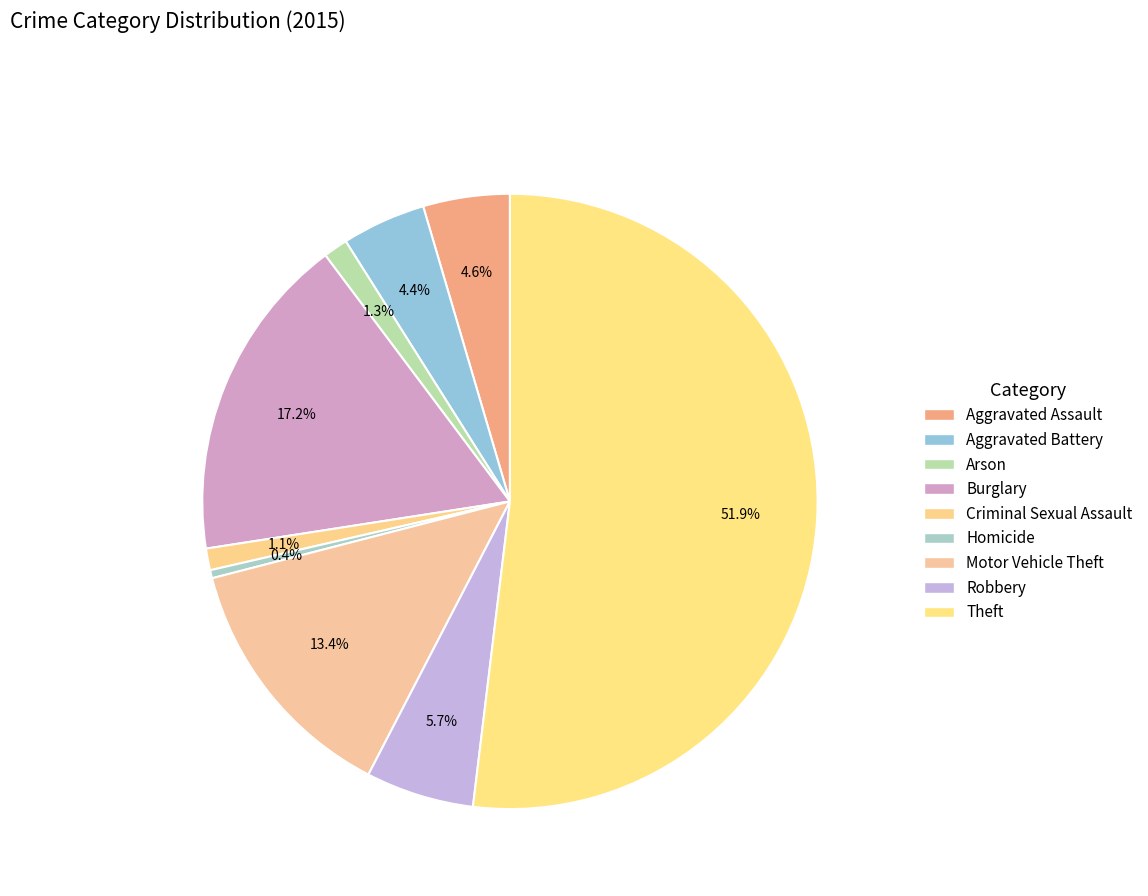

How many slices are in this pie chart?

9